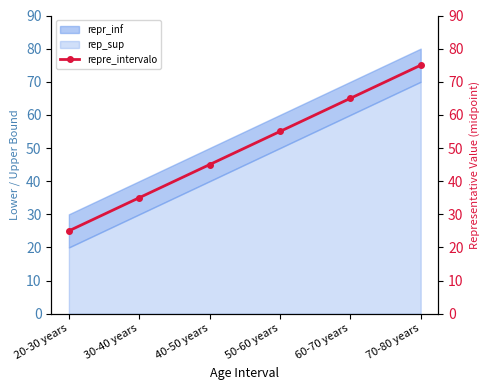

Between 30-40 years and 70-80 years, which is larger?

70-80 years